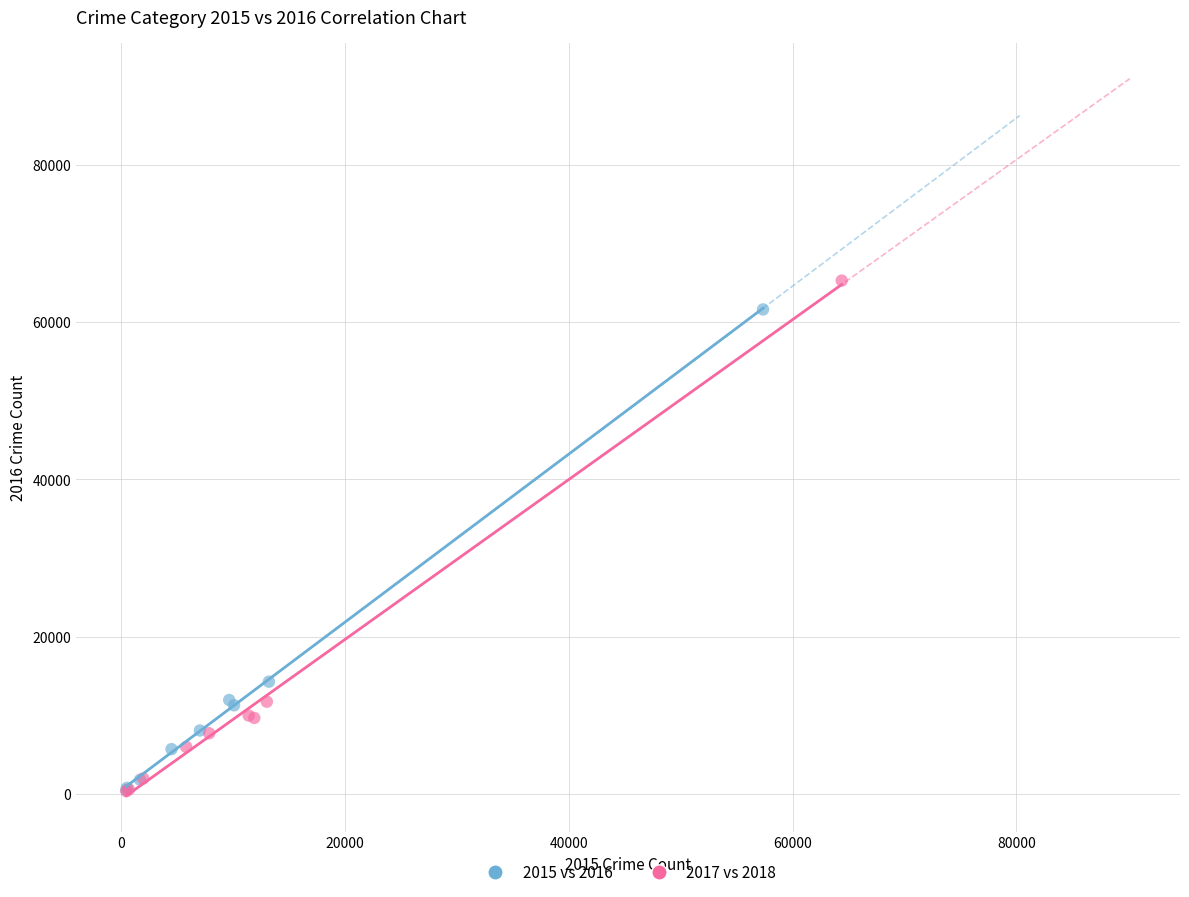

Which series has the widest spread of Y values?

2017 vs 2018